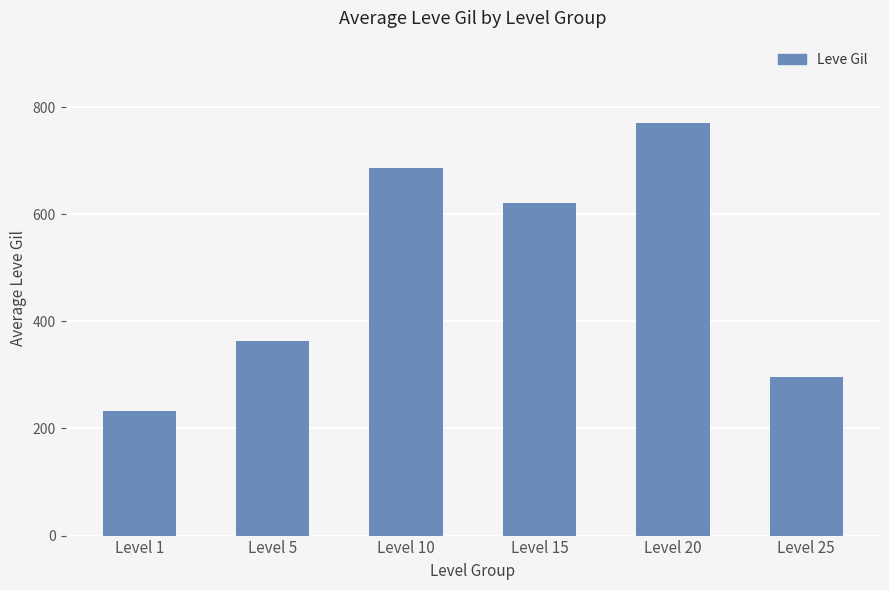

Does the chart contain any negative values?

No